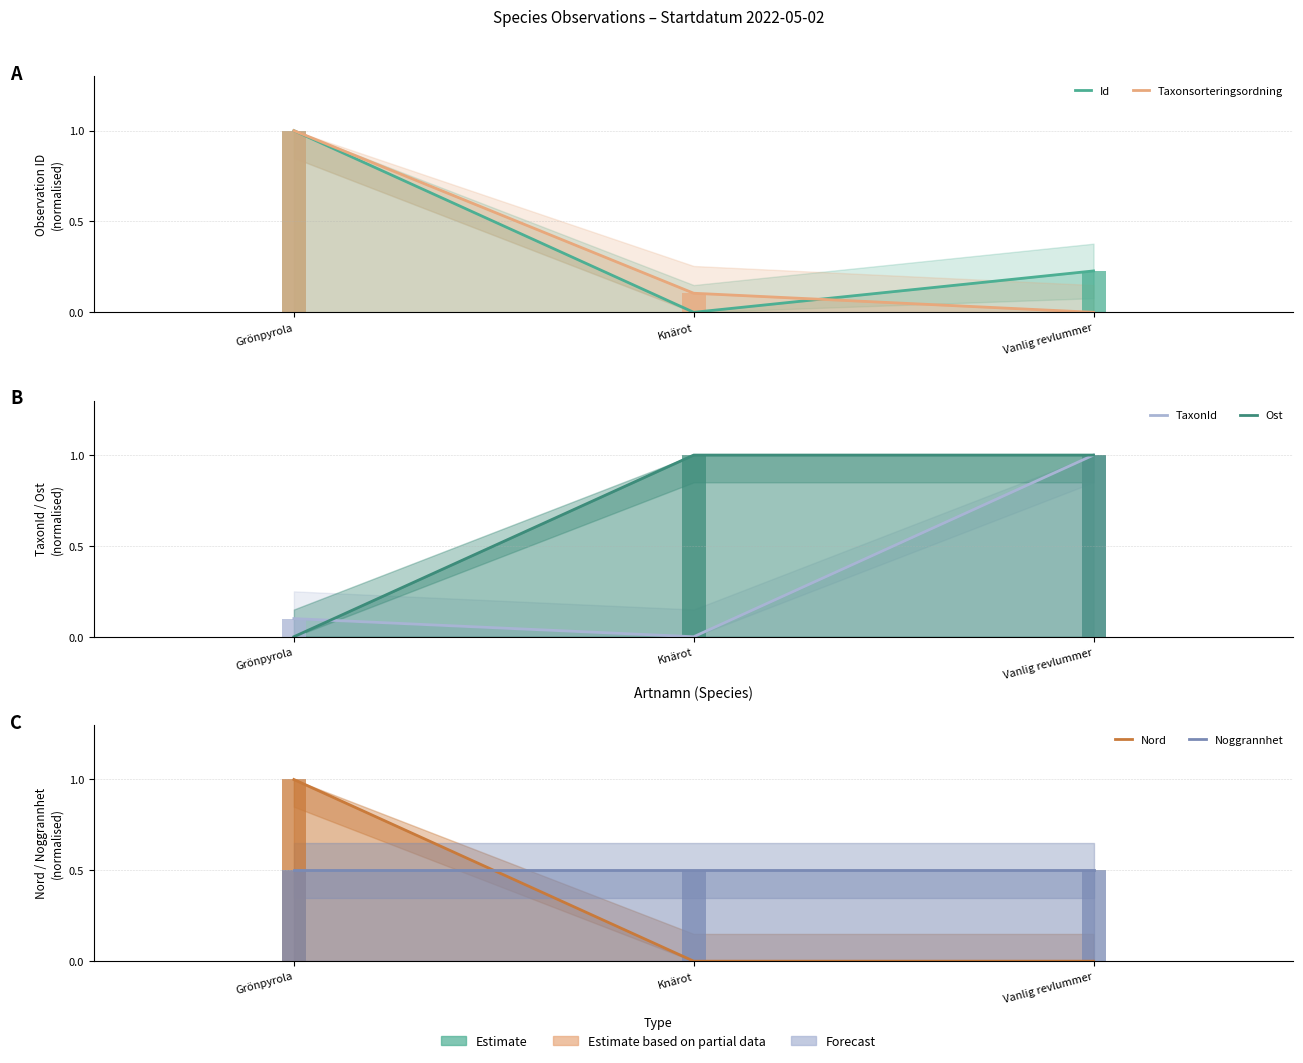

How many groups of bars are there?

3